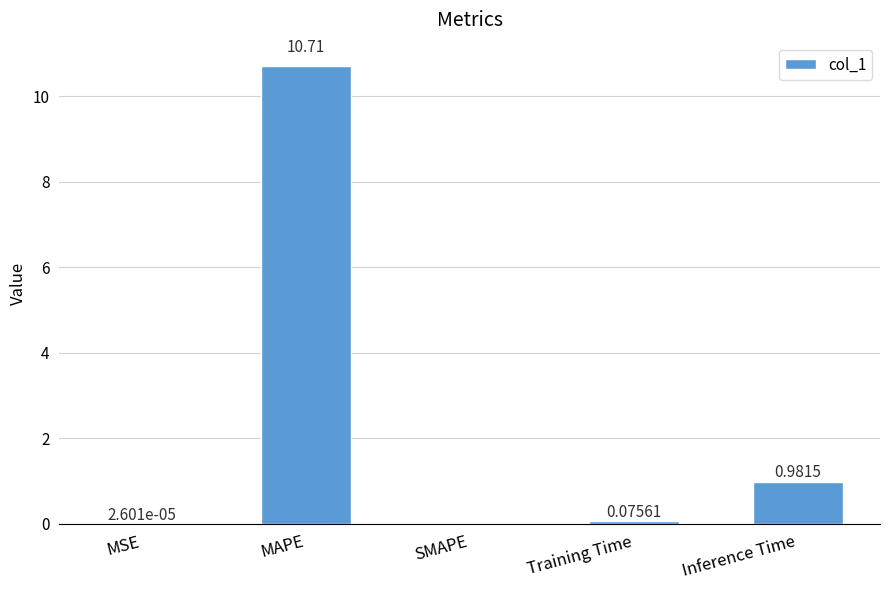

What is the sum of all values?

11.8